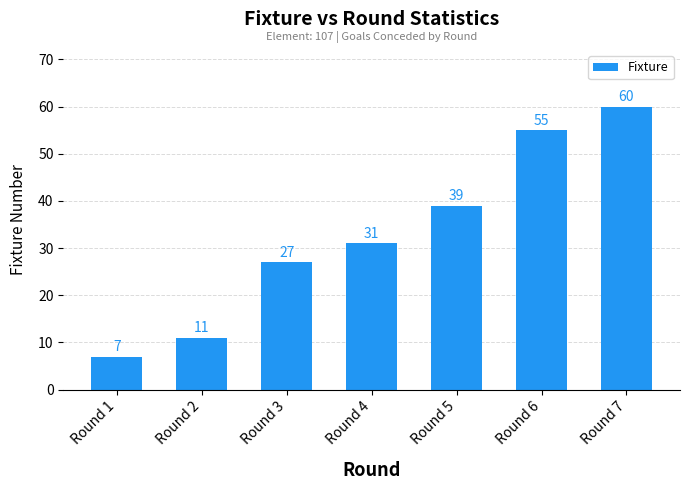

List the labels in order of value, largest first.

Round 7, Round 6, Round 5, Round 4, Round 3, Round 2, Round 1